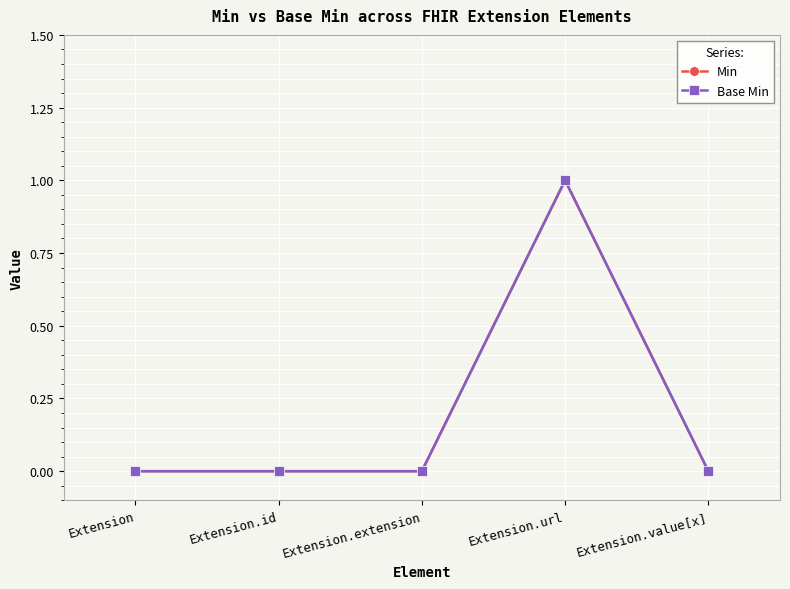

What is the label of the 1st point from the left?

Extension